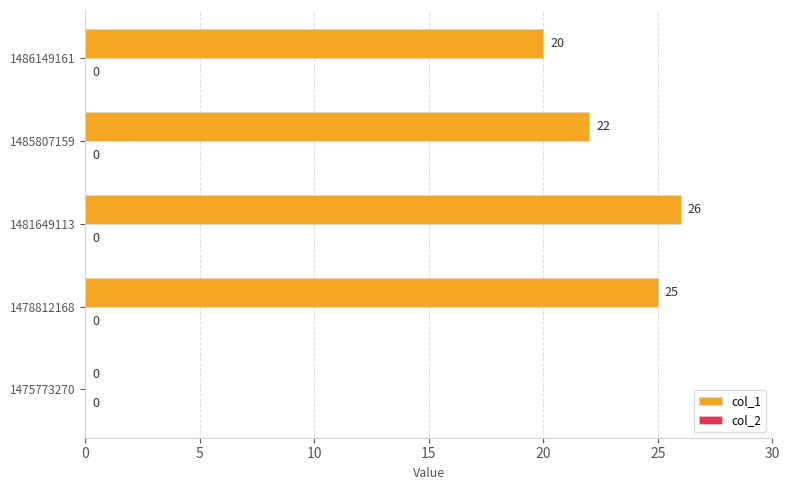

Count the number of data series in this chart.

1